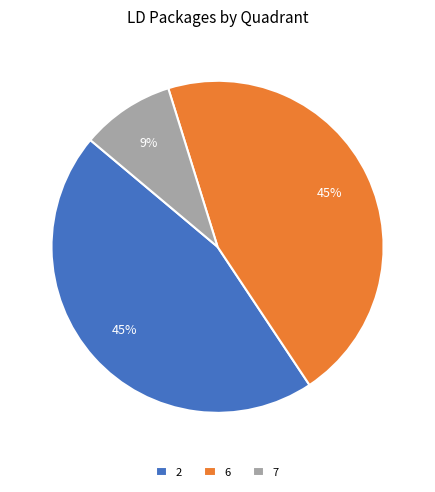

To the nearest percent, what percentage of the pie is 7?

9%